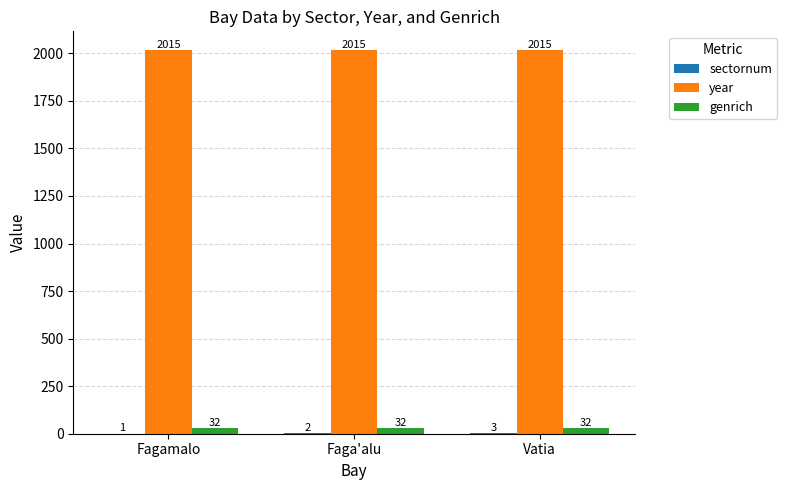

The value of year at Vatia is 2015. True or false?

True